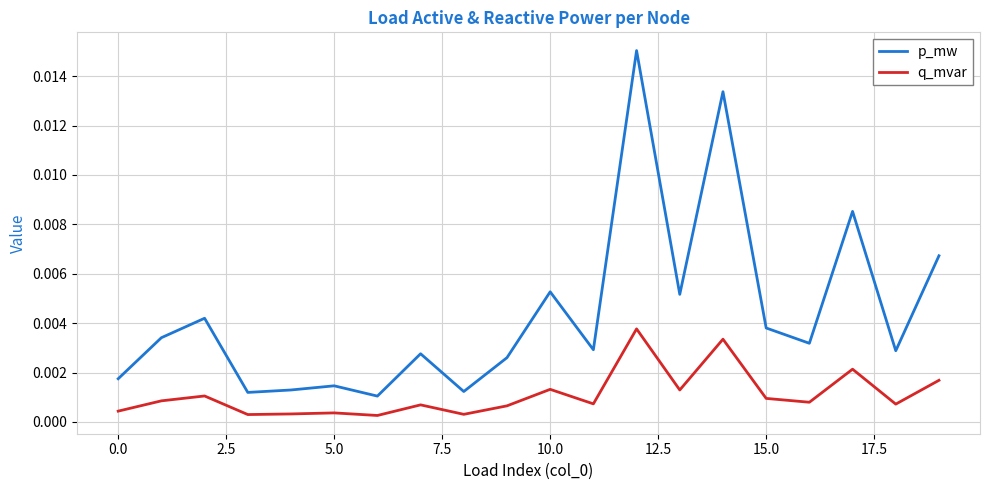

Which series has the largest total across all categories?

p_mw